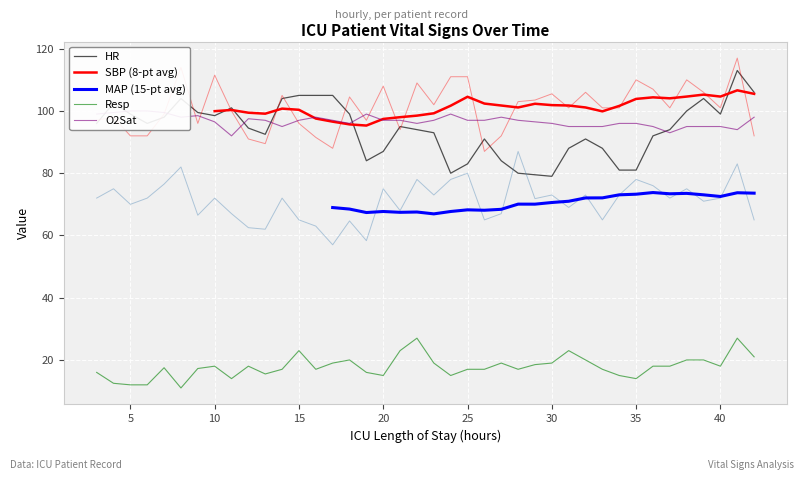

What is the lowest value of the Resp series?

11.0